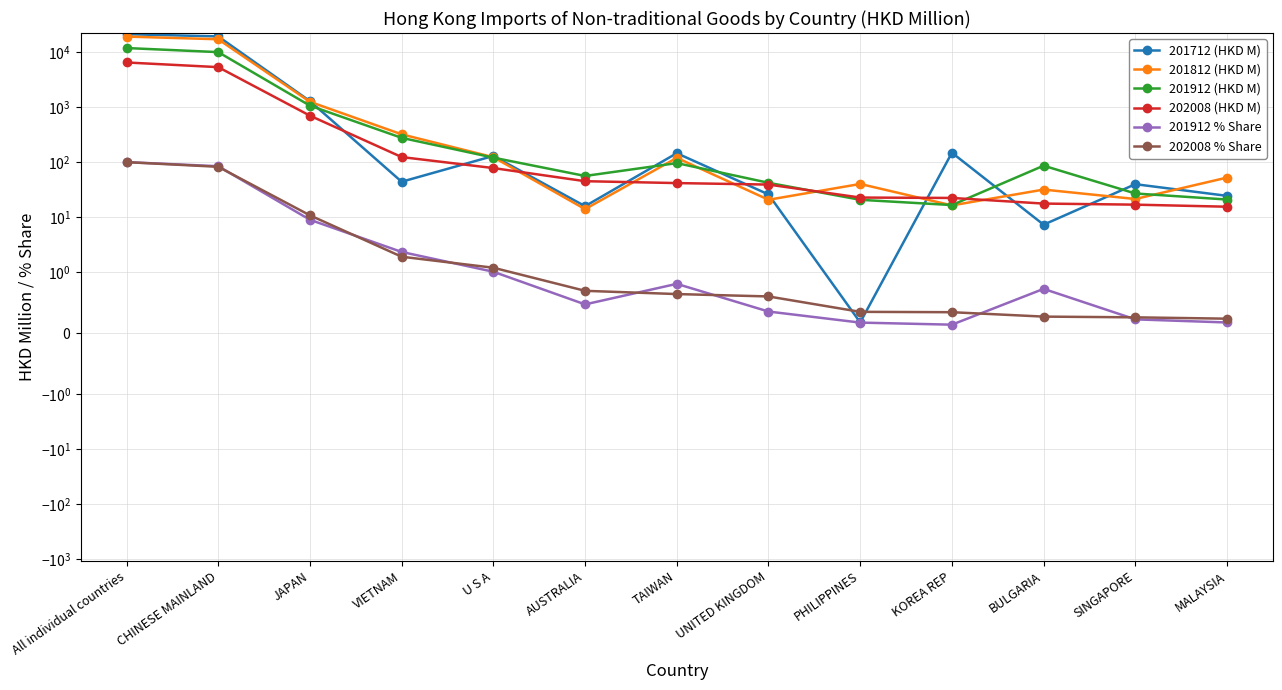

Is it true that 201912 (HKD M) equals 56.1 at AUSTRALIA?

True